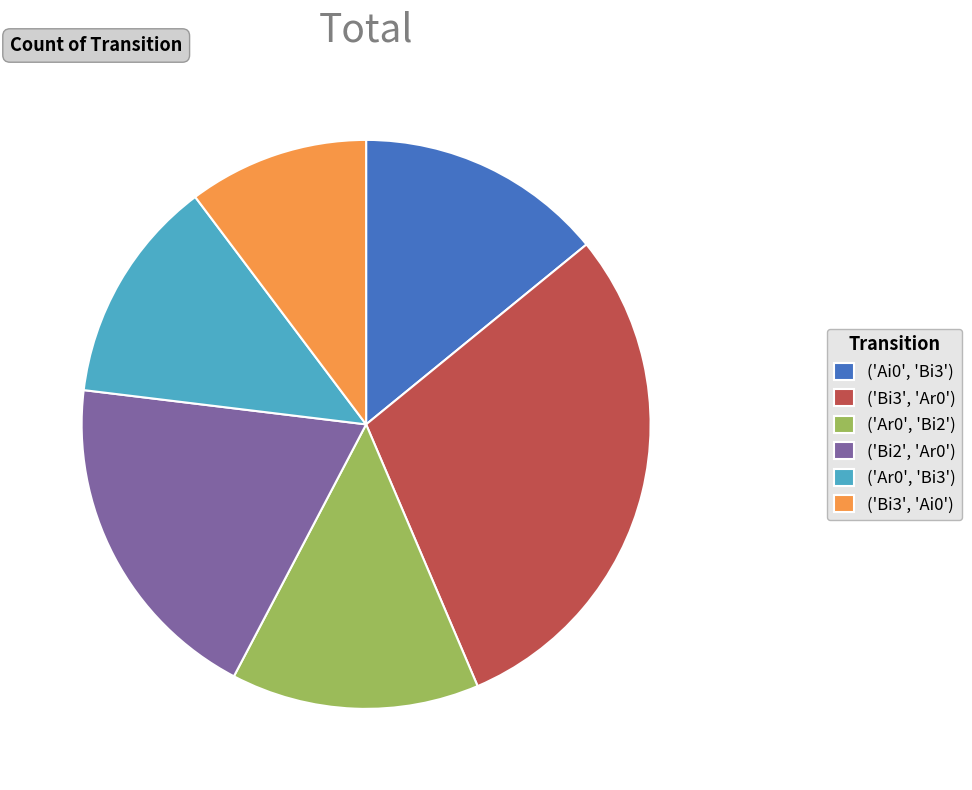

True or false: ('Bi2', 'Ar0') accounts for 19% of the total.

True